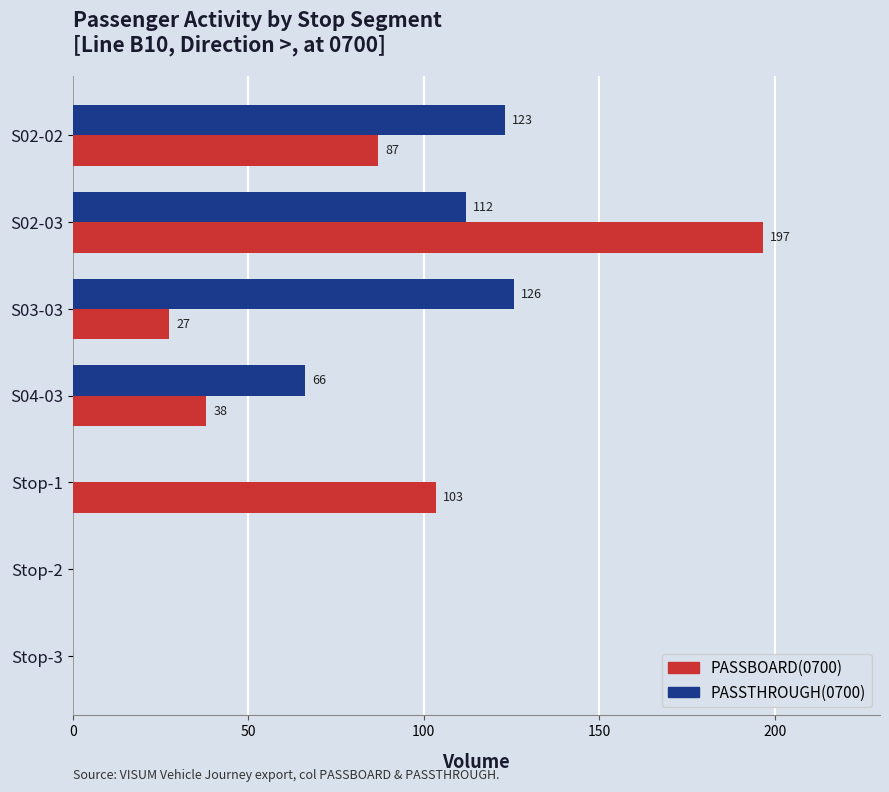

Which series has the largest total across all categories?

PASSBOARD(0700)